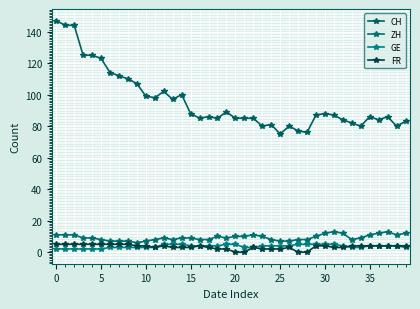

Count the number of categories in the chart.

40